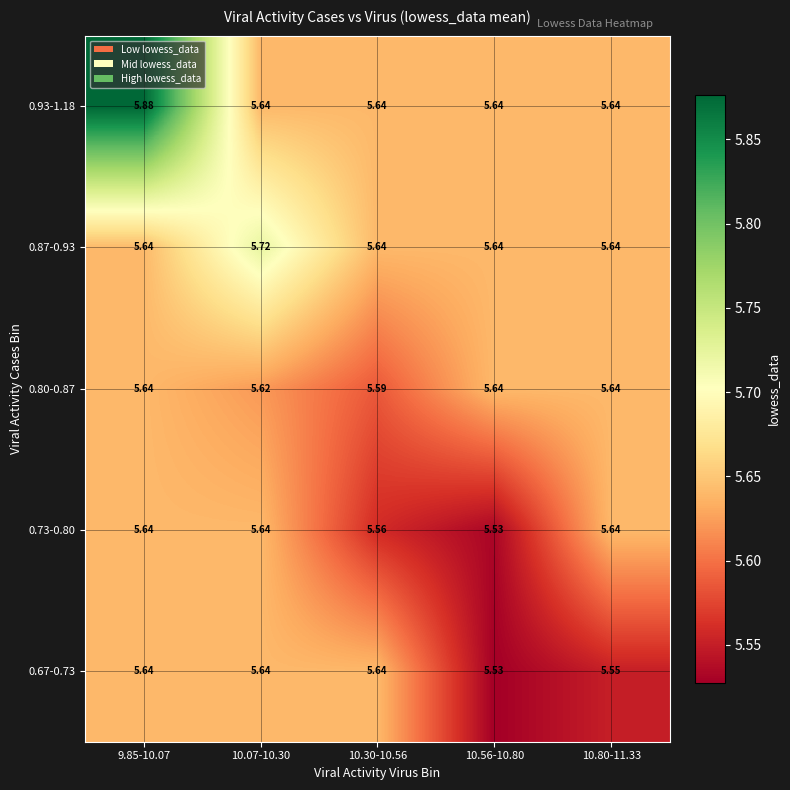

Between 10.30-10.56 and 10.56-10.80, which series saw the biggest shift?

0.67-0.73